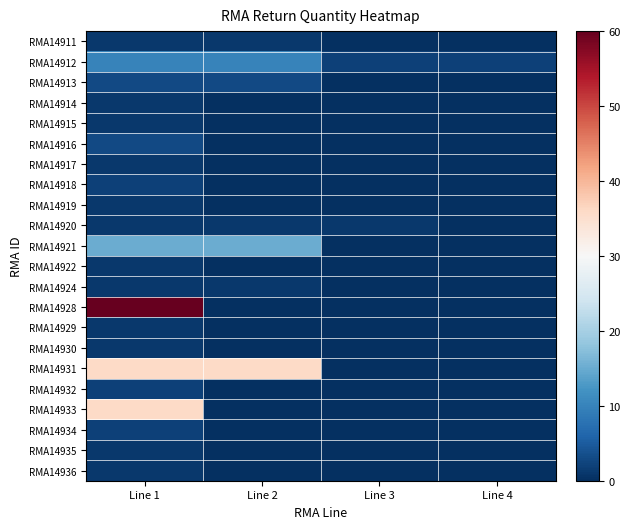

Reading right to left, what are all the values shown in this chart?

RMA14936: Line 4=0	Line 3=0	Line 2=0	Line 1=1
RMA14935: Line 4=0	Line 3=0	Line 2=0	Line 1=1
RMA14934: Line 4=0	Line 3=0	Line 2=0	Line 1=2
RMA14933: Line 4=0	Line 3=0	Line 2=0	Line 1=36
RMA14932: Line 4=0	Line 3=0	Line 2=0	Line 1=2
RMA14931: Line 4=0	Line 3=0	Line 2=36	Line 1=36
RMA14930: Line 4=0	Line 3=0	Line 2=0	Line 1=1
RMA14929: Line 4=0	Line 3=0	Line 2=0	Line 1=1
RMA14928: Line 4=0	Line 3=0	Line 2=0	Line 1=60
RMA14924: Line 4=0	Line 3=0	Line 2=1	Line 1=1
RMA14922: Line 4=0	Line 3=0	Line 2=0	Line 1=1
RMA14921: Line 4=0	Line 3=0	Line 2=15	Line 1=15
RMA14920: Line 4=0	Line 3=1	Line 2=1	Line 1=1
RMA14919: Line 4=0	Line 3=0	Line 2=0	Line 1=1
RMA14918: Line 4=0	Line 3=0	Line 2=0	Line 1=2
RMA14917: Line 4=0	Line 3=0	Line 2=0	Line 1=1
RMA14916: Line 4=0	Line 3=0	Line 2=0	Line 1=3
RMA14915: Line 4=0	Line 3=0	Line 2=0	Line 1=1
RMA14914: Line 4=0	Line 3=0	Line 2=0	Line 1=1
RMA14913: Line 4=0	Line 3=0	Line 2=3	Line 1=3
RMA14912: Line 4=2	Line 3=2	Line 2=10	Line 1=10
RMA14911: Line 4=0	Line 3=0	Line 2=1	Line 1=1